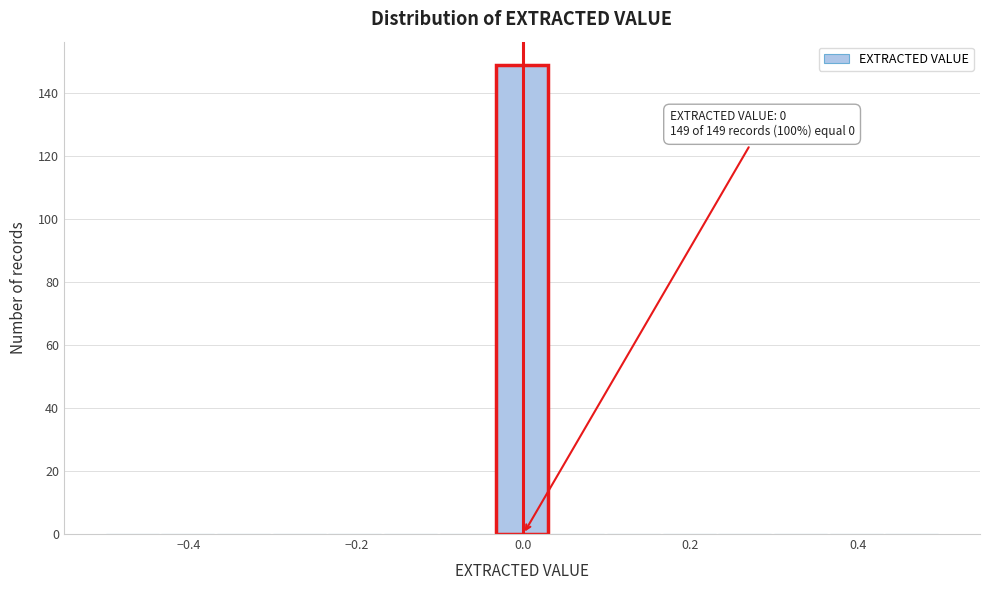

Read against the x-axis, roughly where is the centre of the tallest bar?

0.00